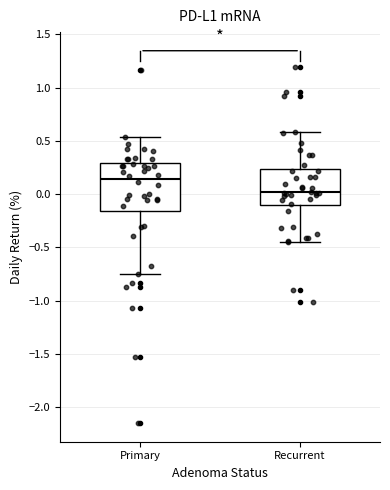

Reading left to right, transcribe this box plot: for each box, give where its median line is, the range the box spans, and where its two whiskers end, as read against the y-axis. The values are not printed on the chart, so give them approximately, as read against the axis.

Primary: median 0.15, box -0.15 to 0.30, whiskers -0.75 to 0.55
Recurrent: median 0.00, box -0.10 to 0.25, whiskers -0.45 to 0.60